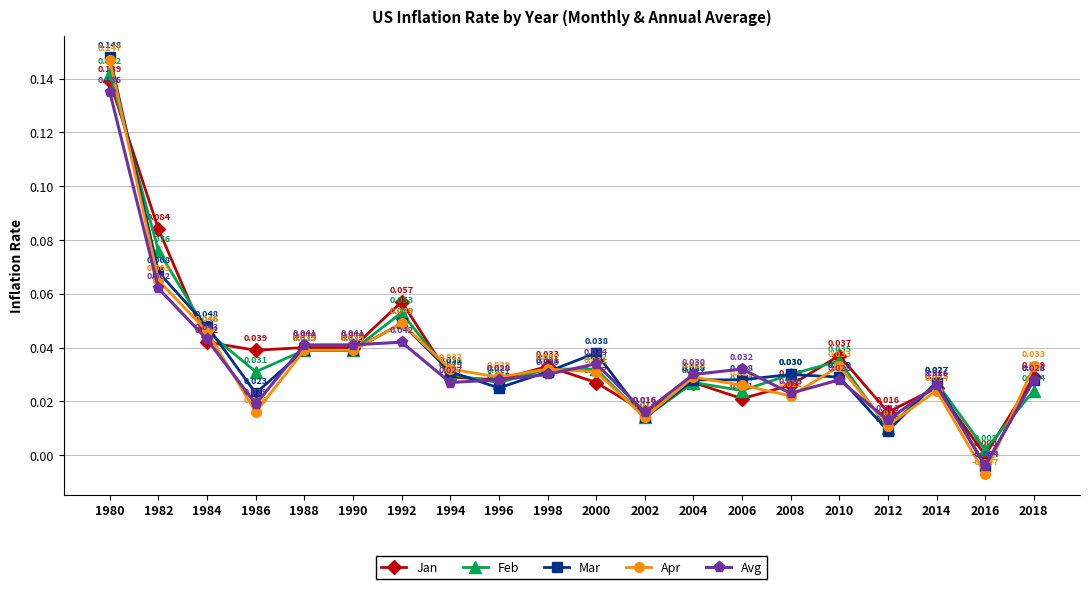

True or false: Mar has more than 0 interior local peaks.

True